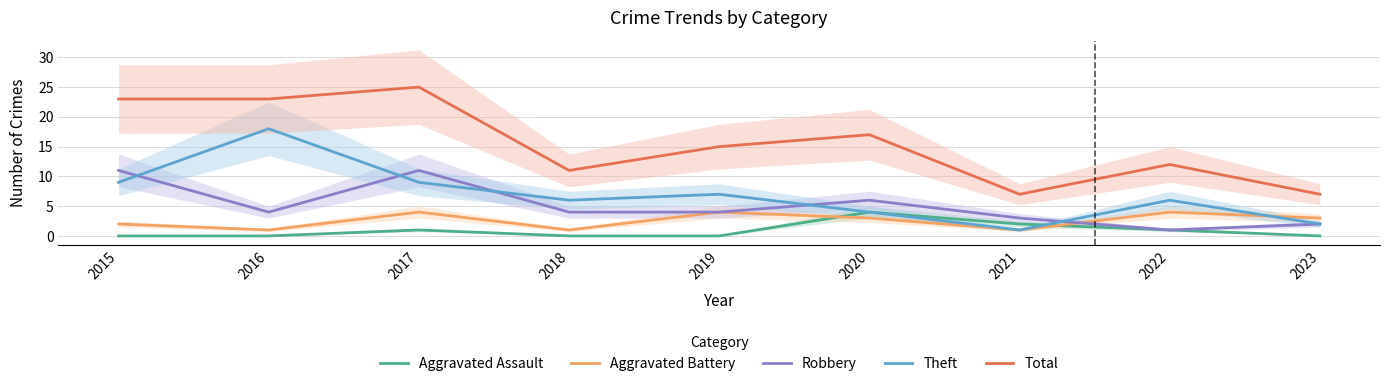

How many interior local valleys does the Aggravated Battery series have?

3